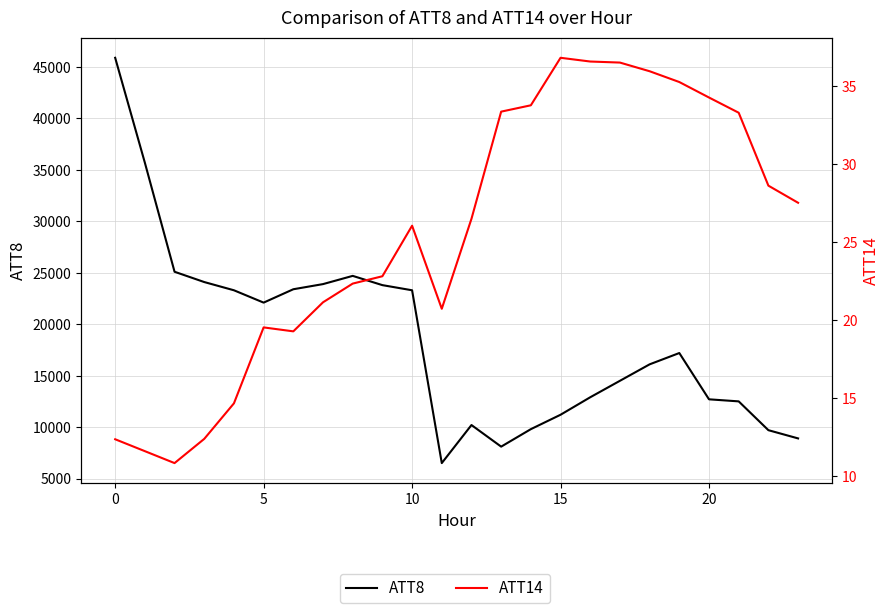

True or false: ATT8 and ATT14 intersect in this chart.

False